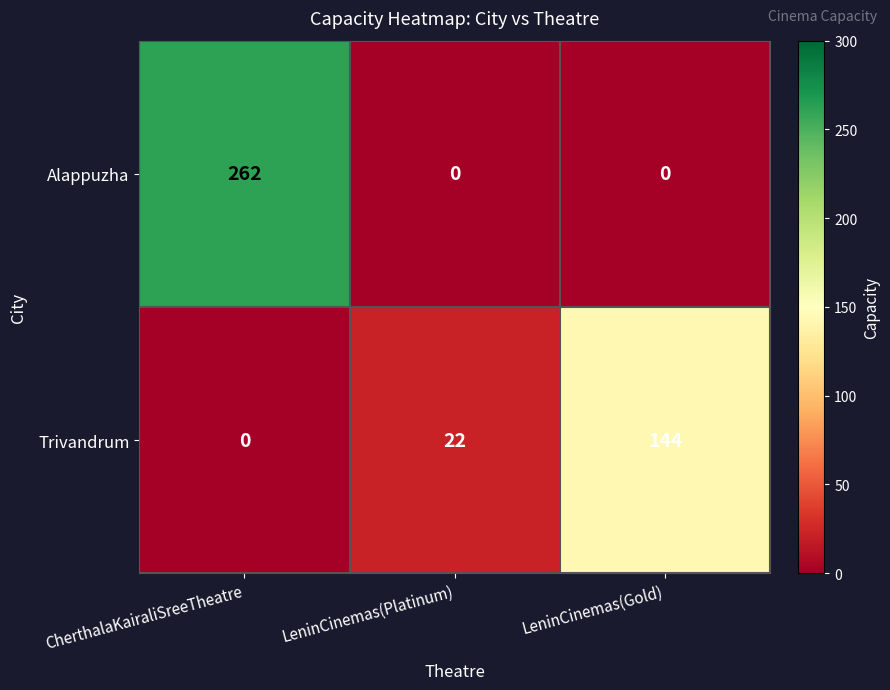

Which series has the widest spread of values?

Alappuzha